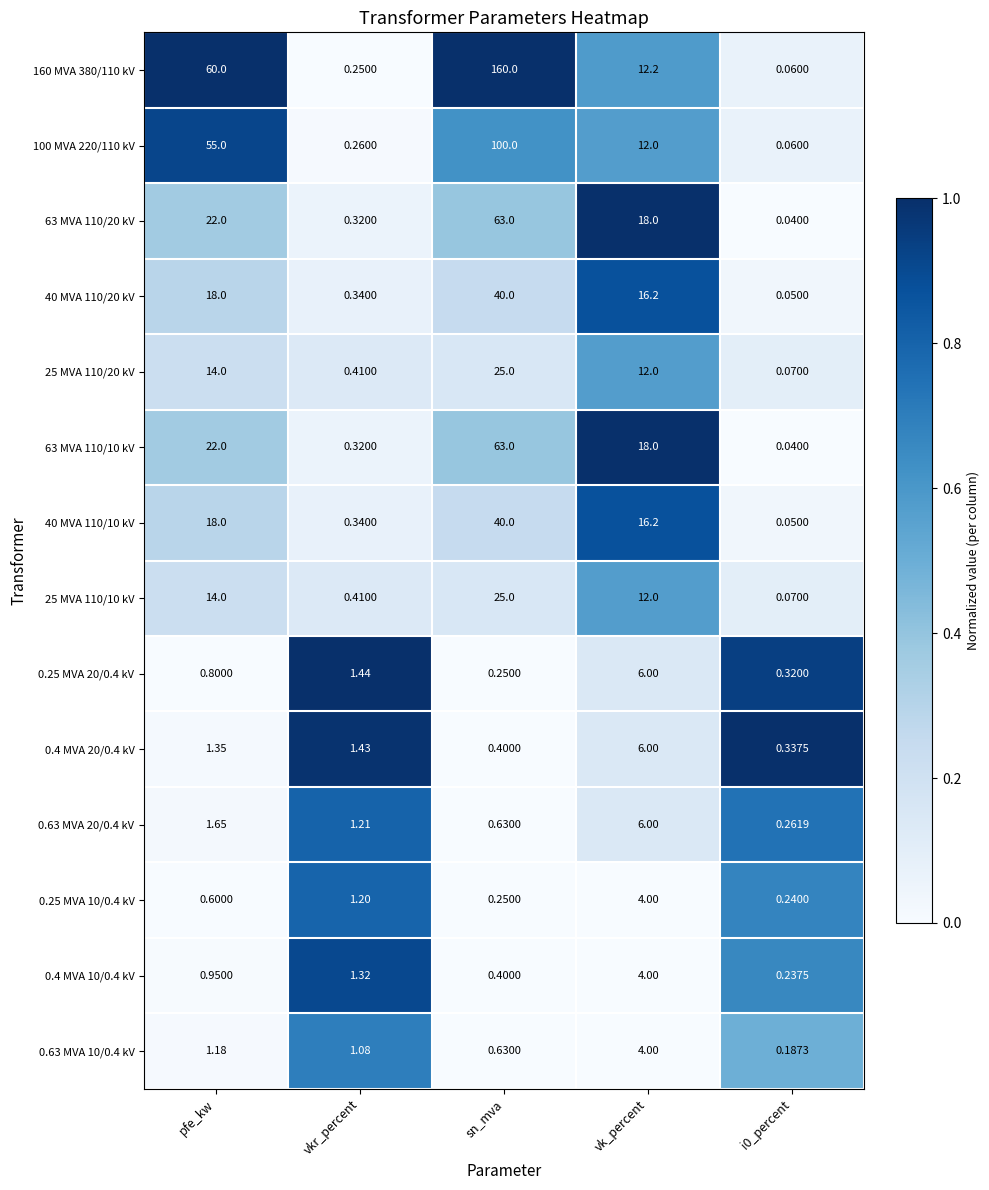

At which category does the chart reach its peak across all series?

sn_mva